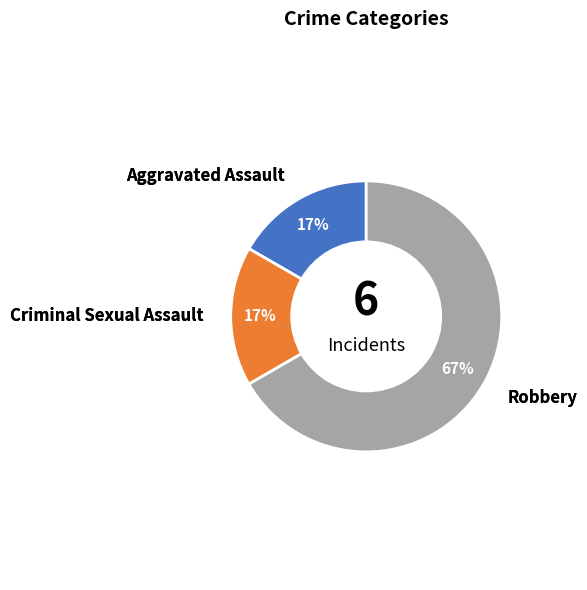

To the nearest percent, what is the difference between the largest and smallest slice percentages?

50%